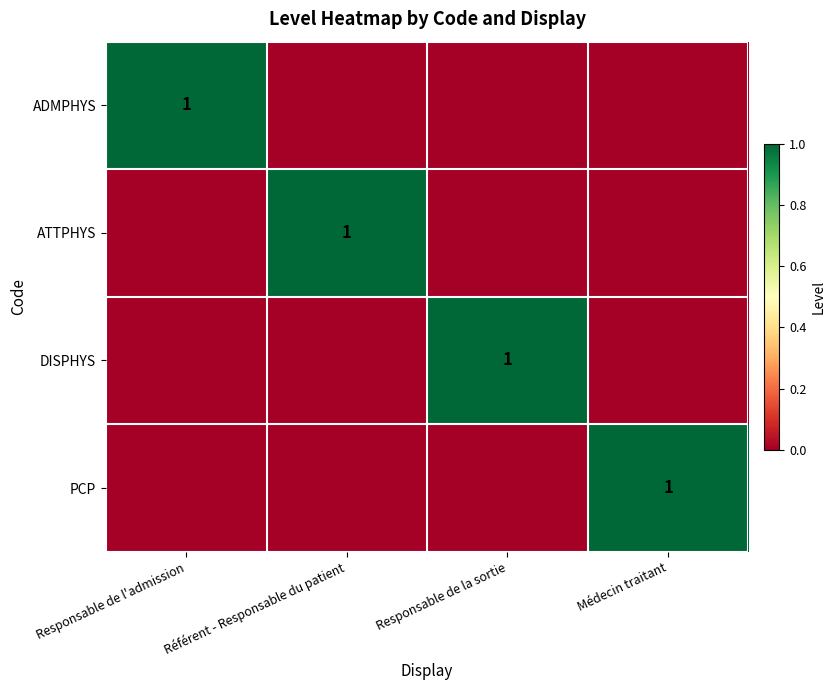

Count the ATTPHYS values in the range 0 to 1.

4